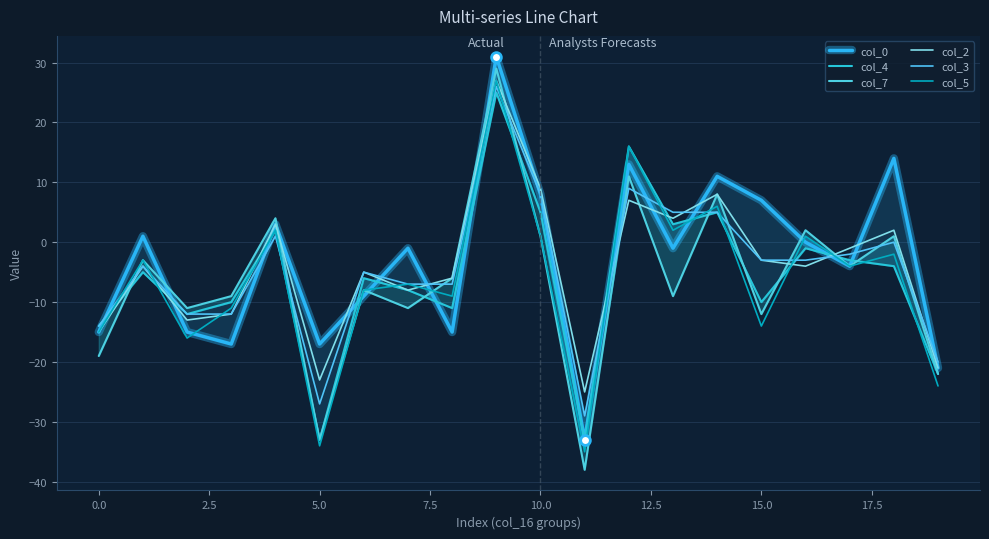

At which label is col_2 closest to 1?

18